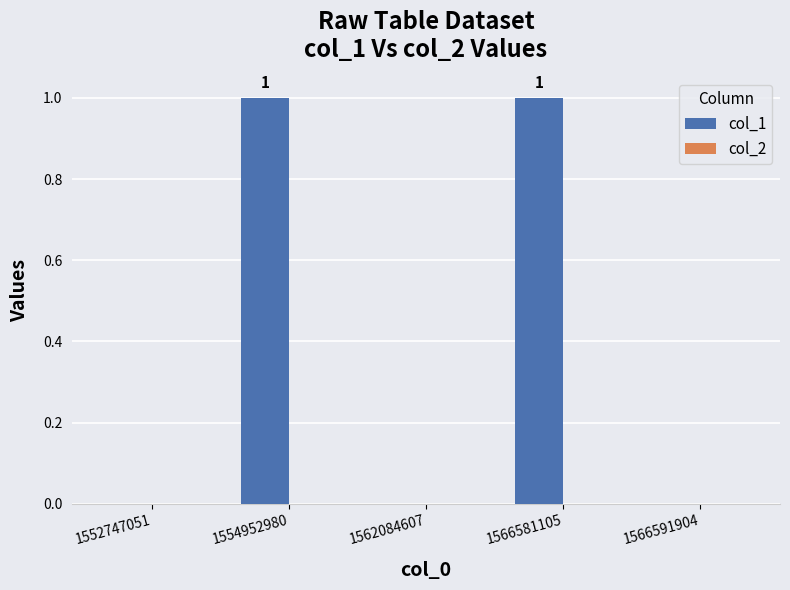

Is it true that the value at 1554952980 is 1?

True